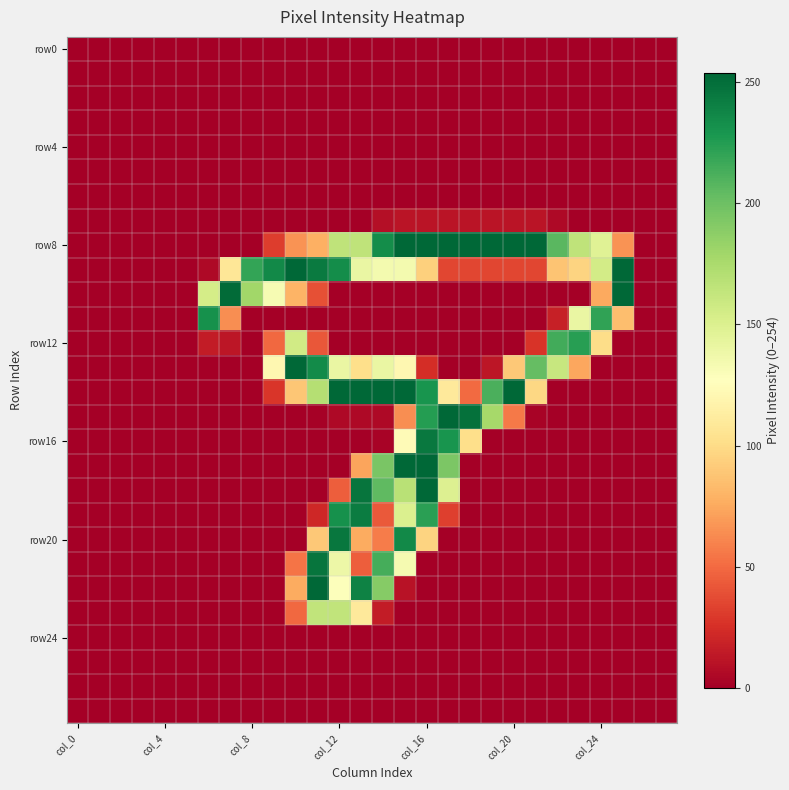

Which series has the largest range (max minus min)?

row8